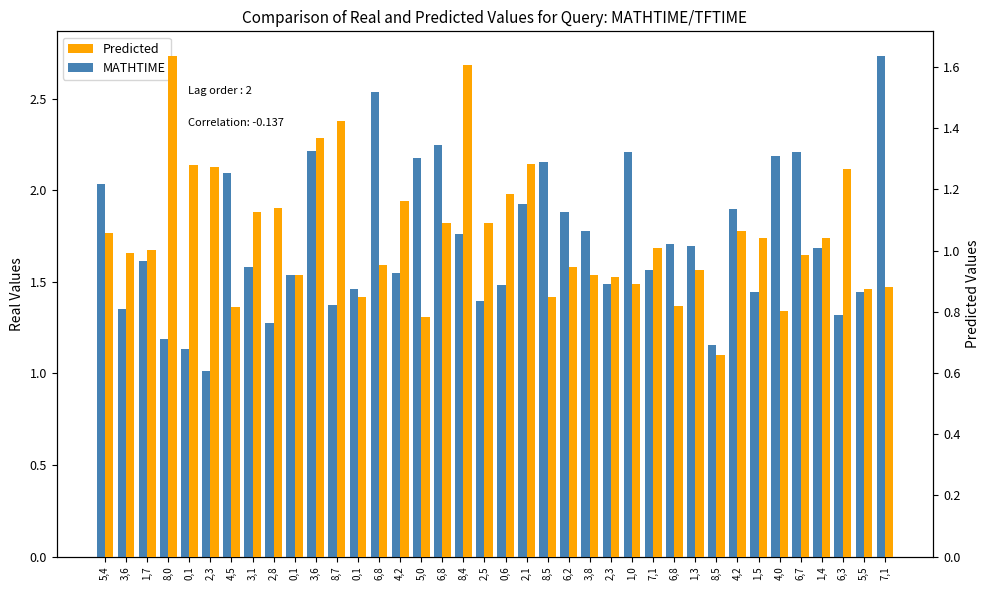

What is the spread (max minus min) of values at 0,1?

0.1